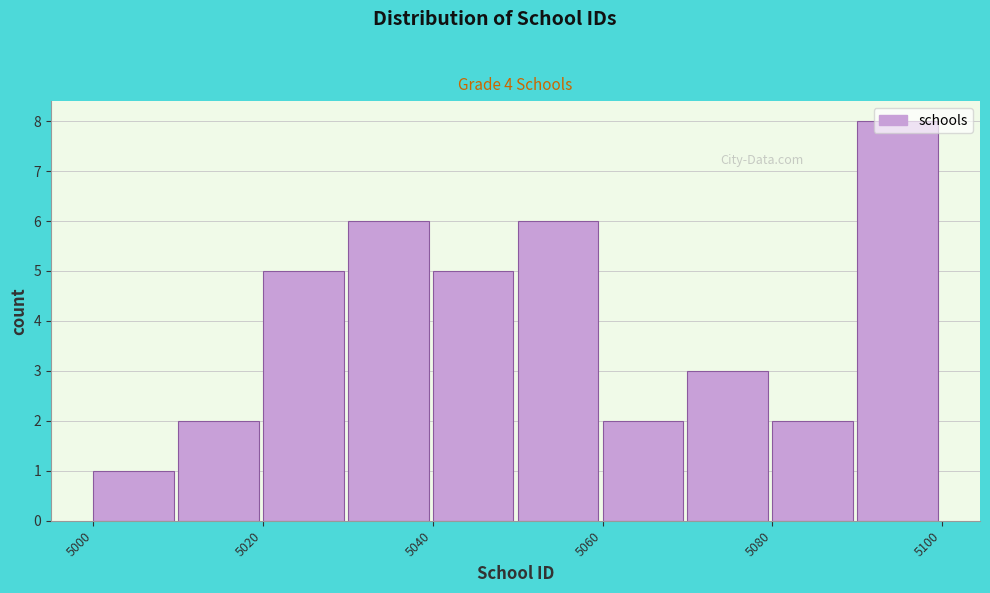

Reading left to right, transcribe this chart: for each bar, give the range it covers on the x-axis and its height. The values are not printed on the chart, so give them approximately, as read against the axis.

5000 to 5010: 1
5010 to 5020: 2
5020 to 5030: 5
5030 to 5040: 6
5040 to 5050: 5
5050 to 5060: 6
5060 to 5070: 2
5070 to 5080: 3
5080 to 5090: 2
5090 to 5100: 8